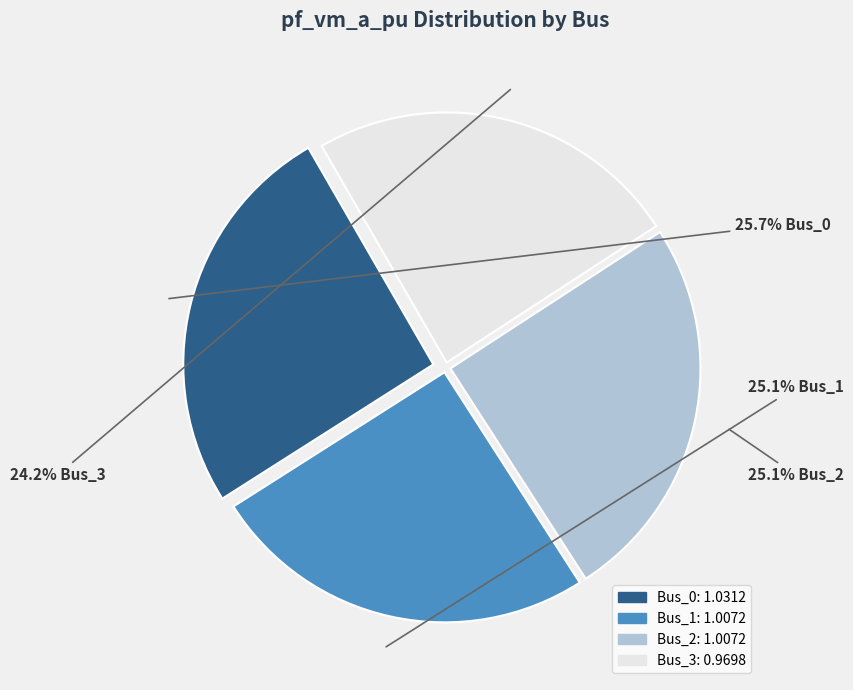

Is there a majority slice in this chart?

No